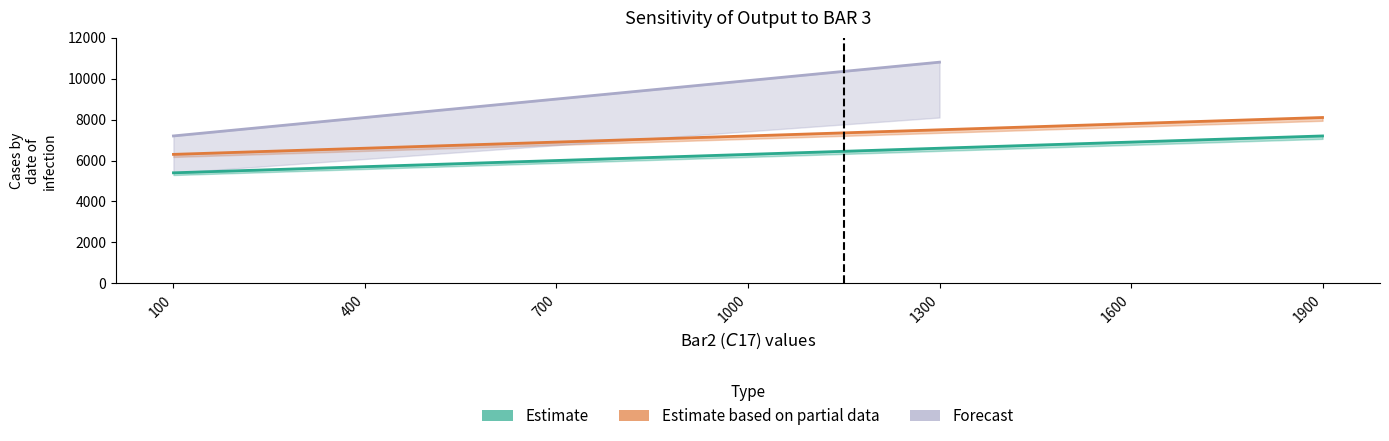

The Estimate series shows 6900 at 1600. True or false?

True